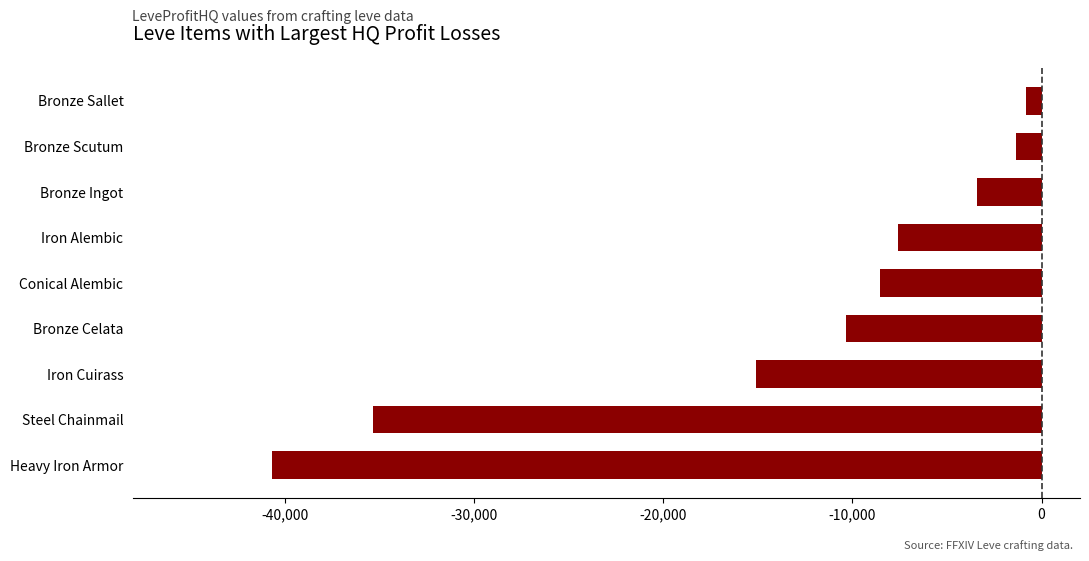

List the labels in order of value, smallest first.

Heavy Iron Armor, Steel Chainmail, Iron Cuirass, Bronze Celata, Conical Alembic, Iron Alembic, Bronze Ingot, Bronze Scutum, Bronze Sallet